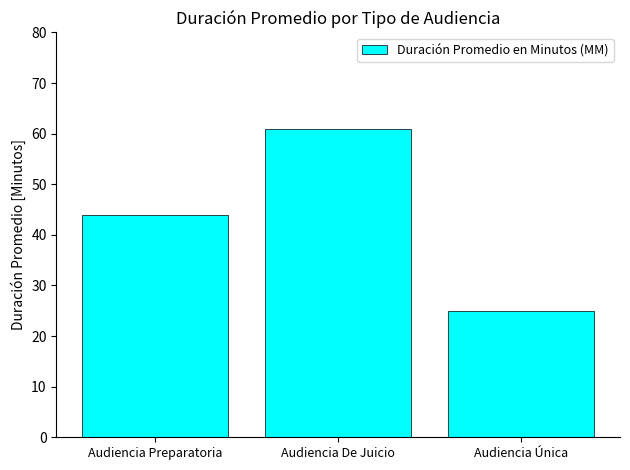

Where is the data nearest to the value 43?

Audiencia Preparatoria